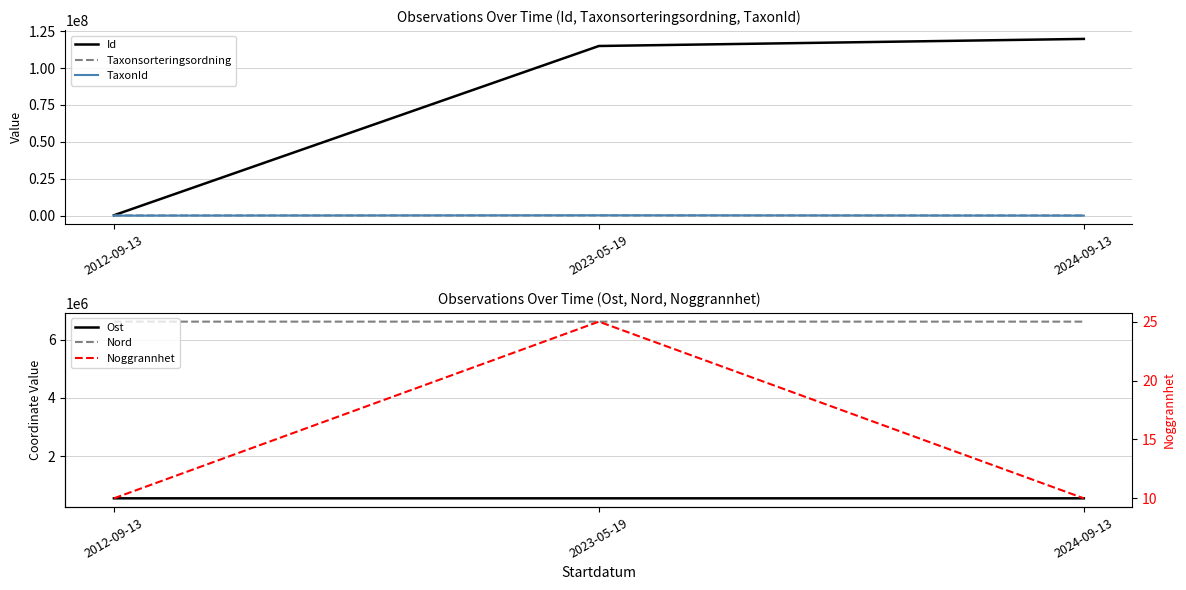

What are all the series names shown in the legend?

Id, Taxonsorteringsordning, TaxonId, Ost, Nord, Noggrannhet